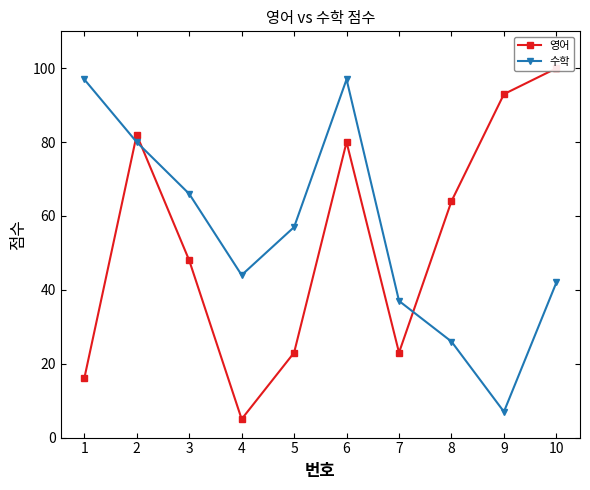

What is the value of the 영어 point at the 3rd from the left?

48